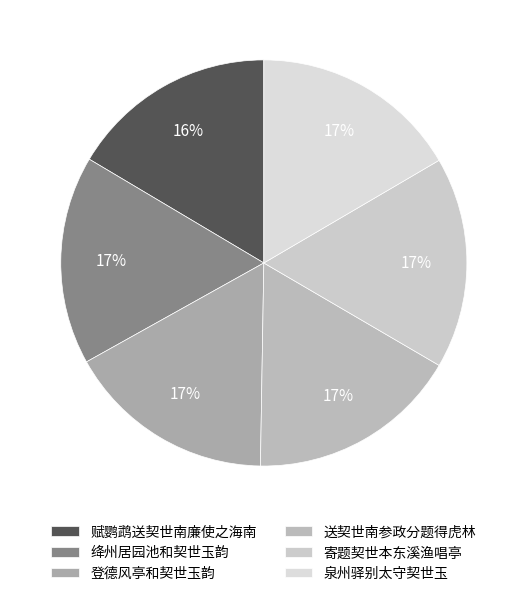

To the nearest percent, what is the combined percentage of 泉州驿别太守契世玉 and 送契世南参政分题得虎林?

33%